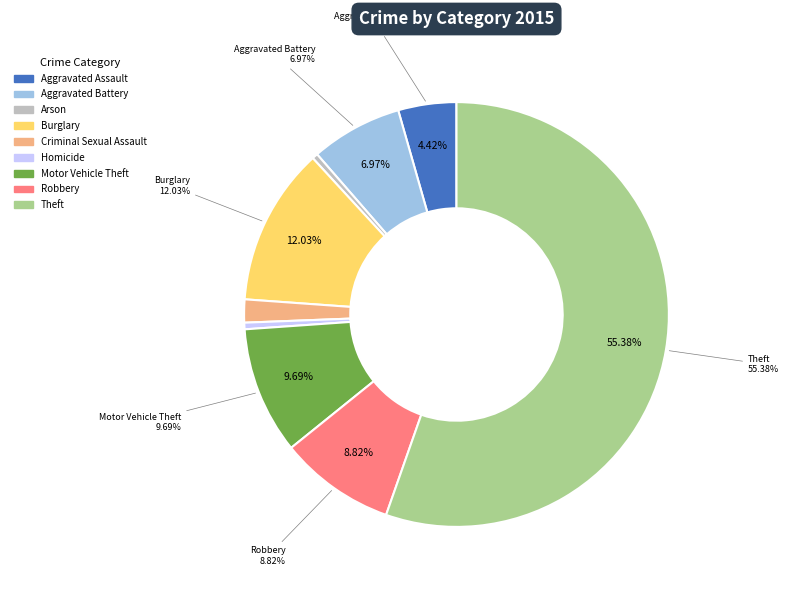

What percentage is the Aggravated Battery slice, to the nearest percent?

7%